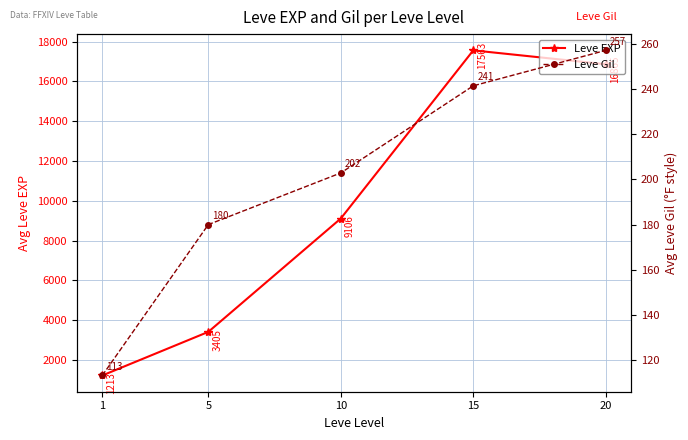

What is the difference between the Leve EXP values at 1 and 20?

15651.7